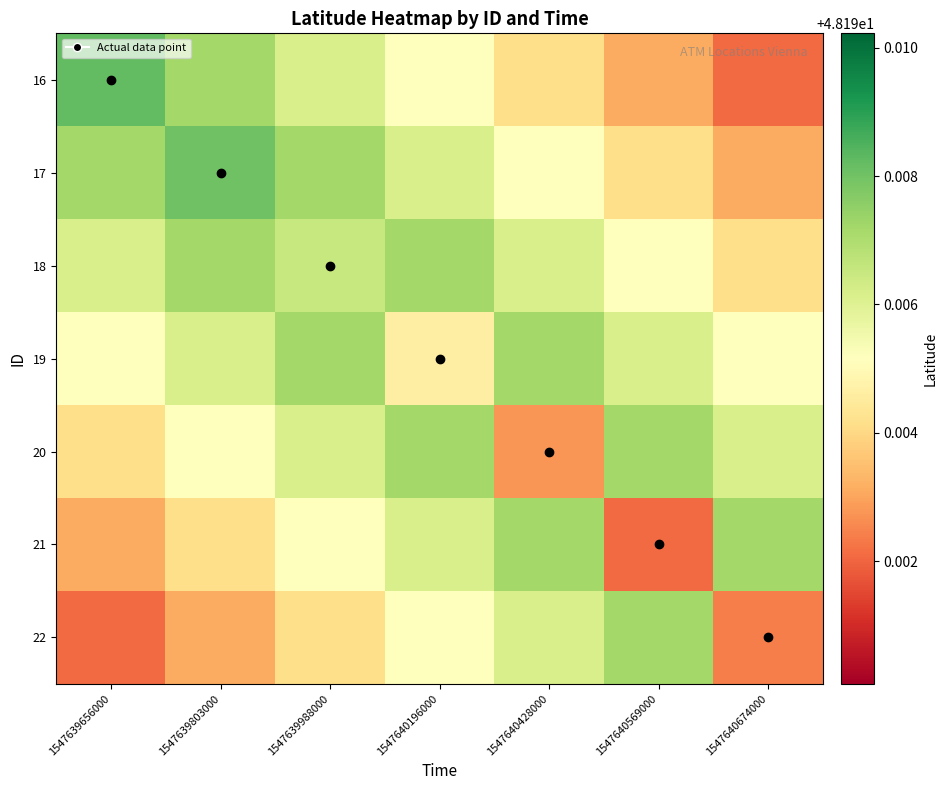

Between 1547640196000 and 1547639988000, which is larger?

1547639988000